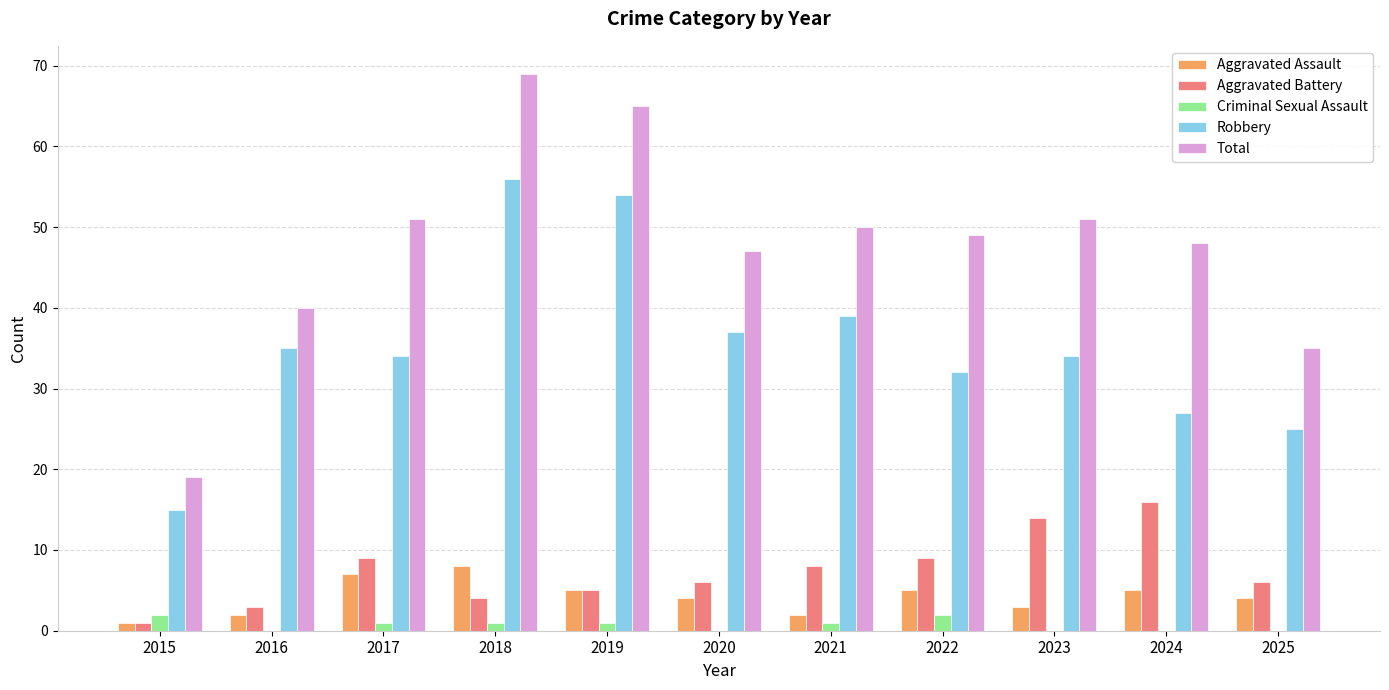

True or false: Aggravated Assault has a value of 2 at 2016.

True